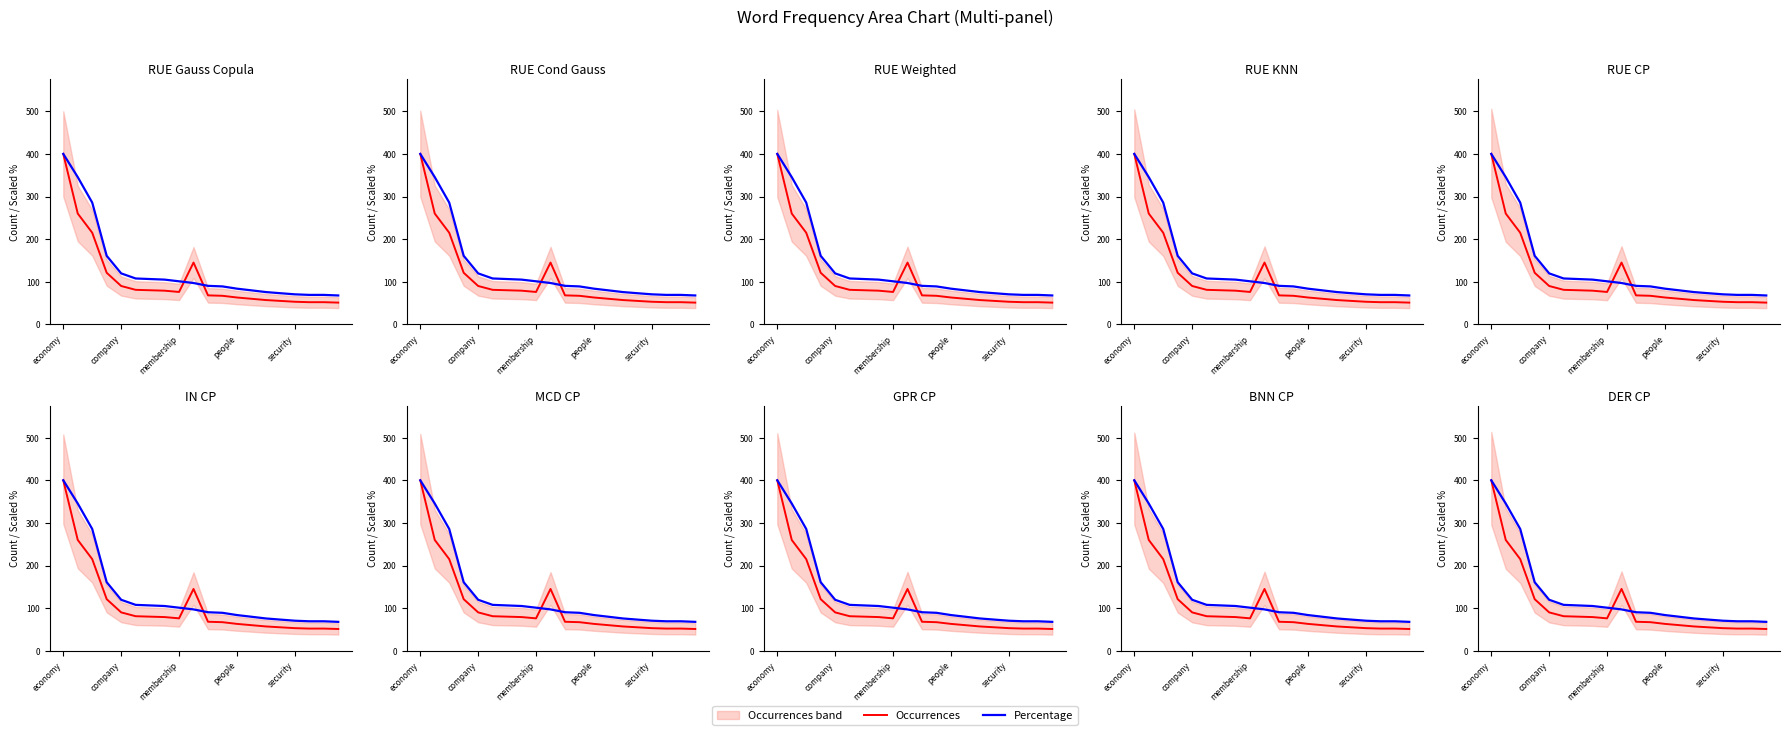

What is the difference between the maximum and minimum values in the Percentage series?

332.2